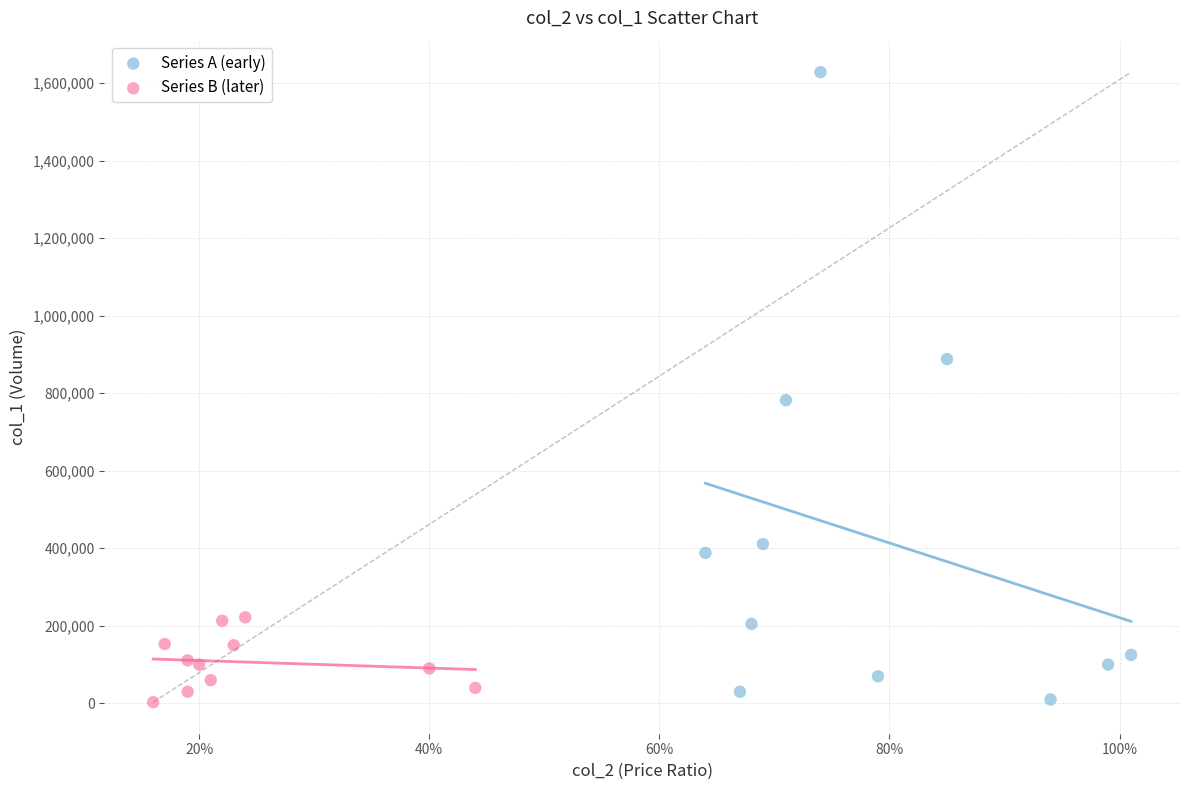

Which series has the widest spread of Y values?

Series A (early)